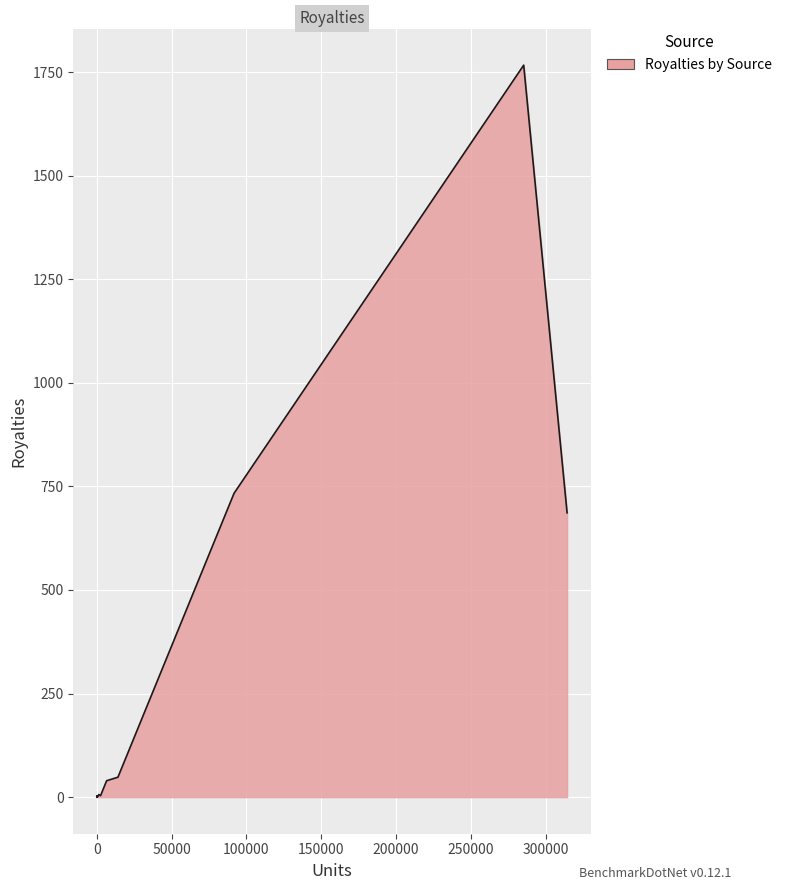

What is the greatest value displayed?

1766.9